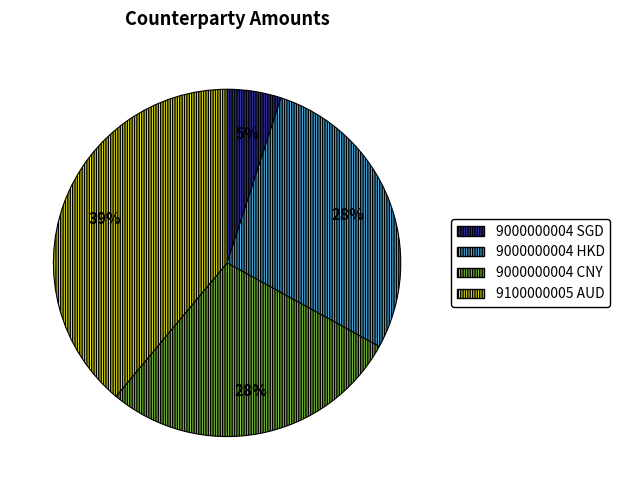

What is the smallest slice in the pie chart?

9000000004 SGD